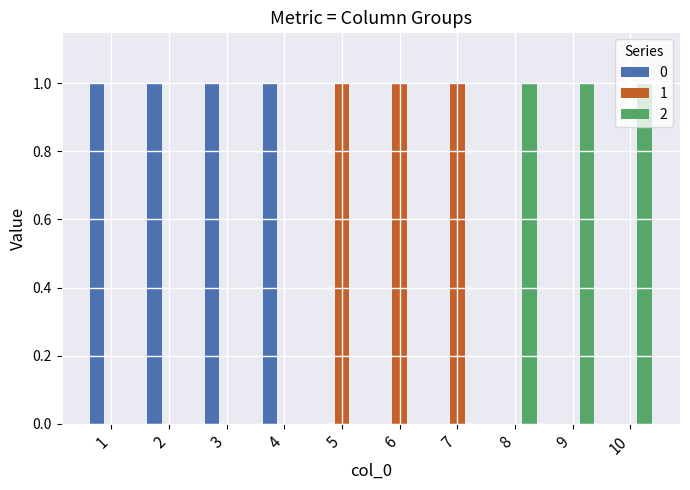

Reading left to right, what are all the values shown in this chart?

0: 1=1	2=1	3=1	4=1	5=0	6=0	7=0	8=0	9=0	10=0
1: 1=0	2=0	3=0	4=0	5=1	6=1	7=1	8=0	9=0	10=0
2: 1=0	2=0	3=0	4=0	5=0	6=0	7=0	8=1	9=1	10=1